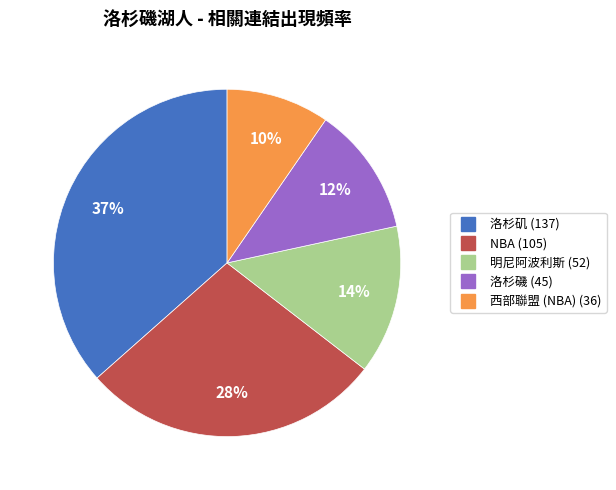

Is the sum of 西部聯盟 (NBA) and 洛杉矶 greater than half?

No